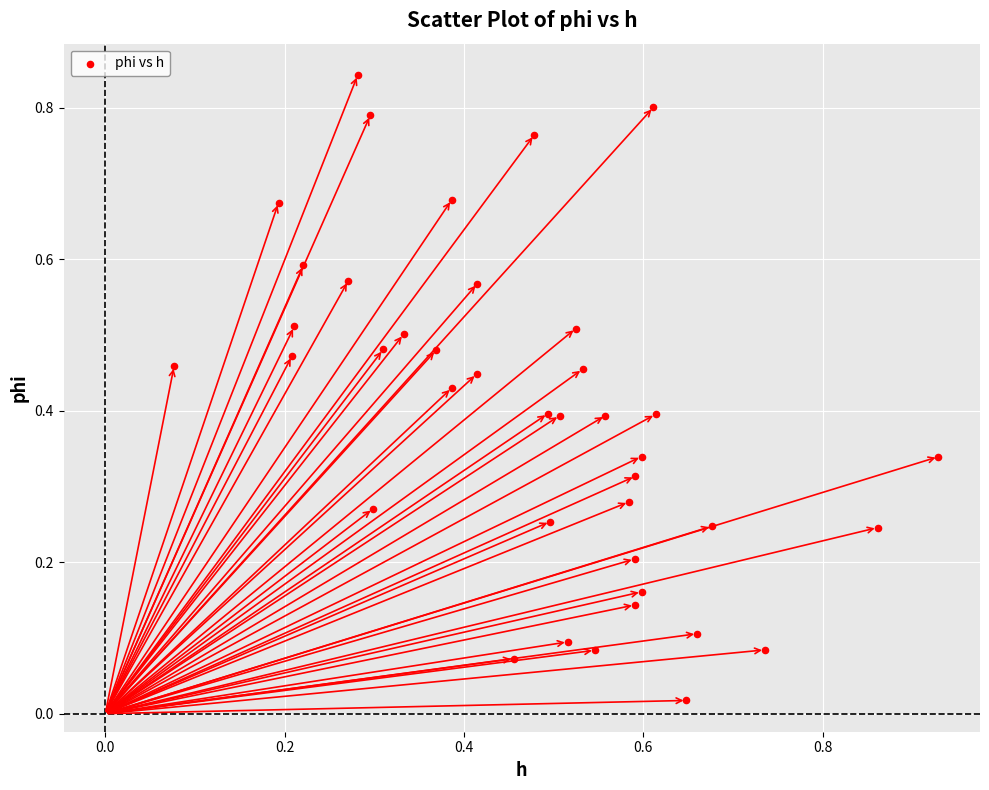

What is the range of X values (max minus min)?

0.9